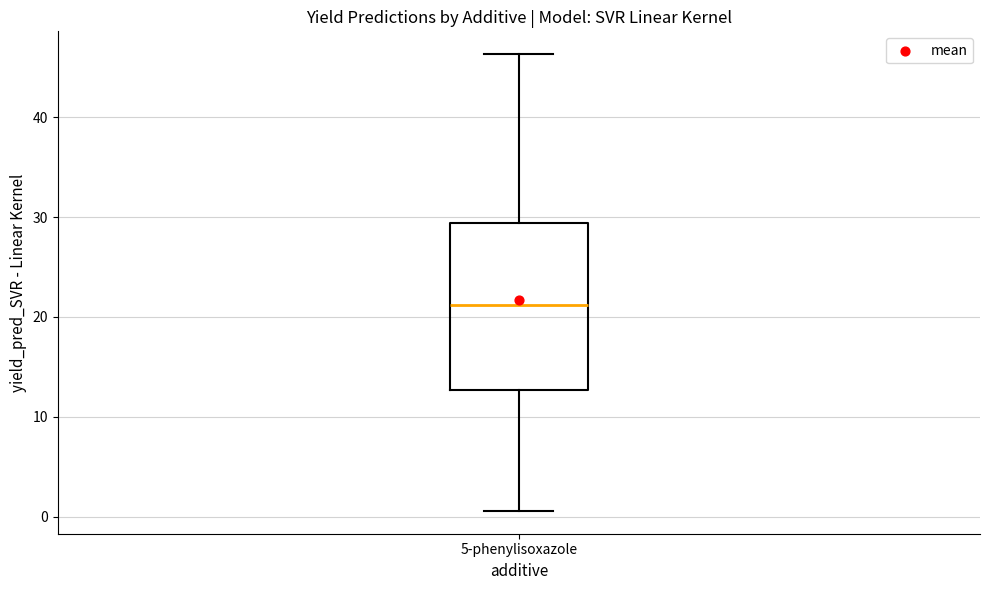

Transcribe this box plot: give where the median line is, the range the box spans, and where the two whiskers end, as read against the y-axis. The values are not printed on the chart, so give them approximately, as read against the axis.

median 21, box 13 to 29, whiskers 1 to 46